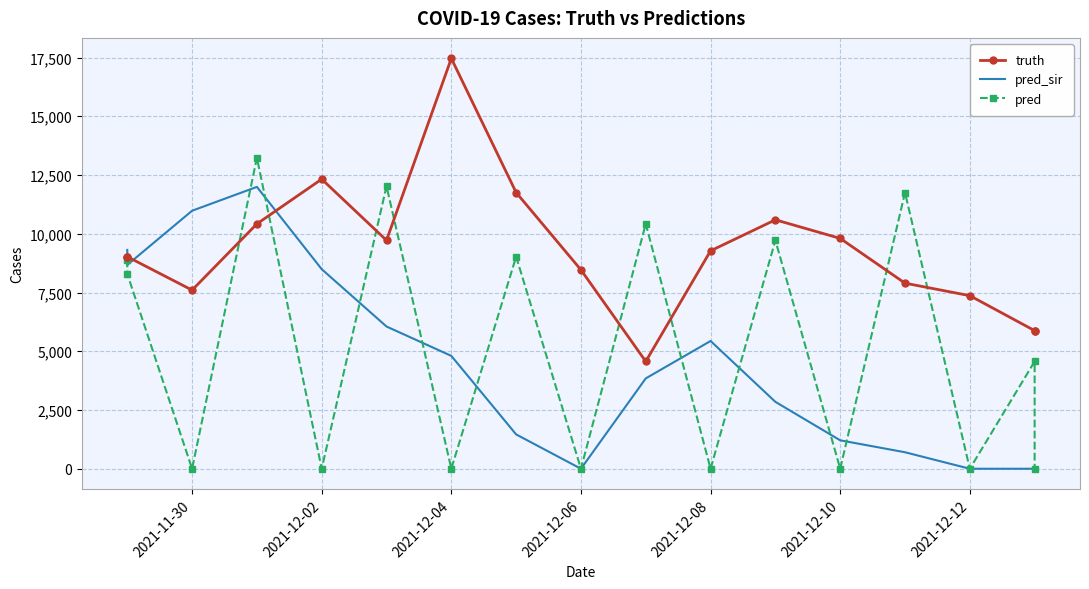

Between 2021-12-02 and 2021-11-30, which is larger?

2021-12-02